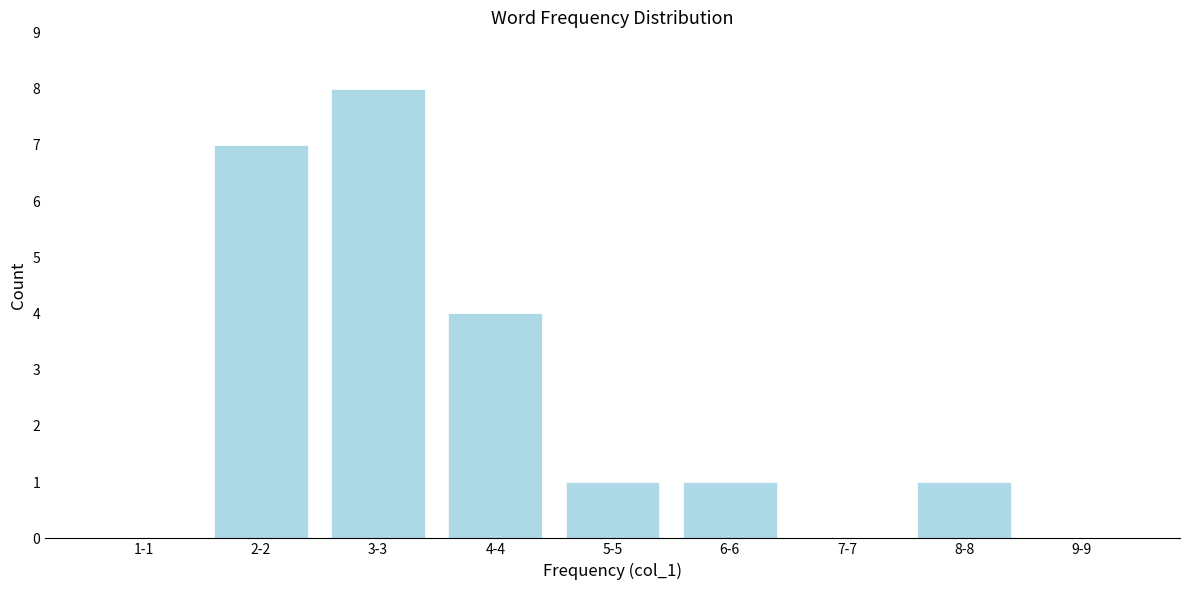

Reading right to left, list all the values displayed in this chart.

9-9=0	8-8=1	7-7=0	6-6=1	5-5=1	4-4=4	3-3=8	2-2=7	1-1=0